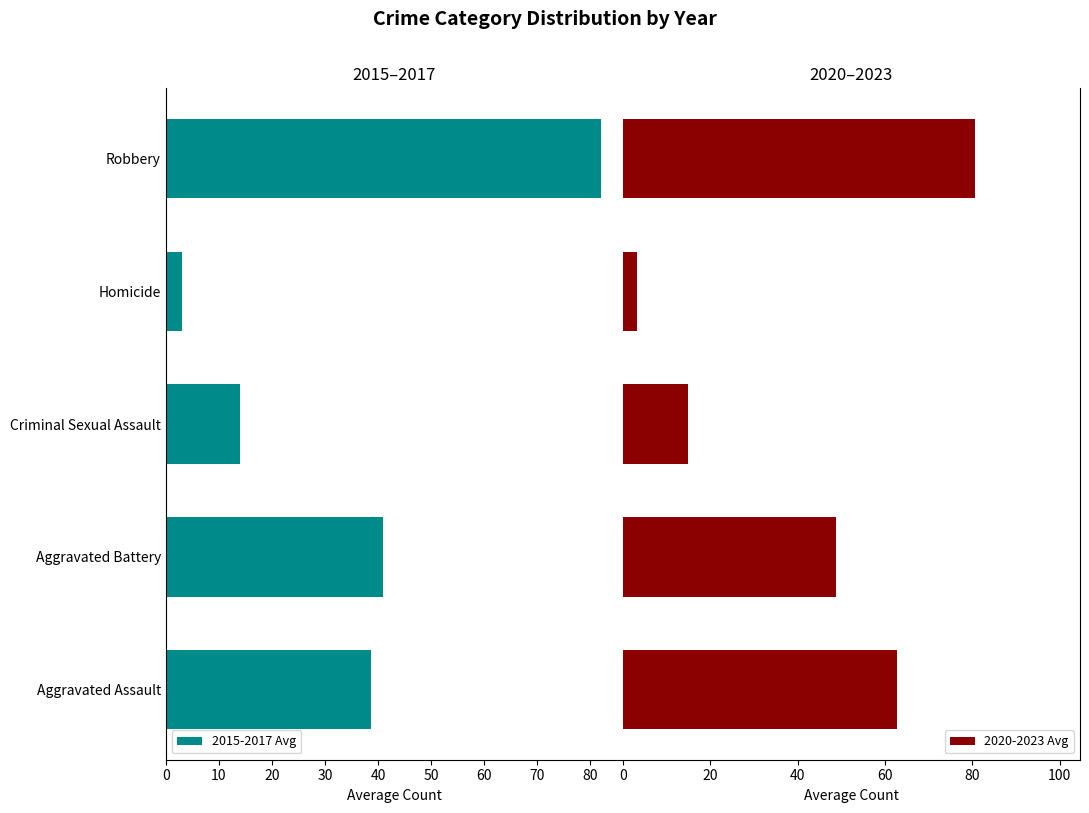

What is the difference between the second highest and second lowest values in the 2020-2023 Avg series?

47.8